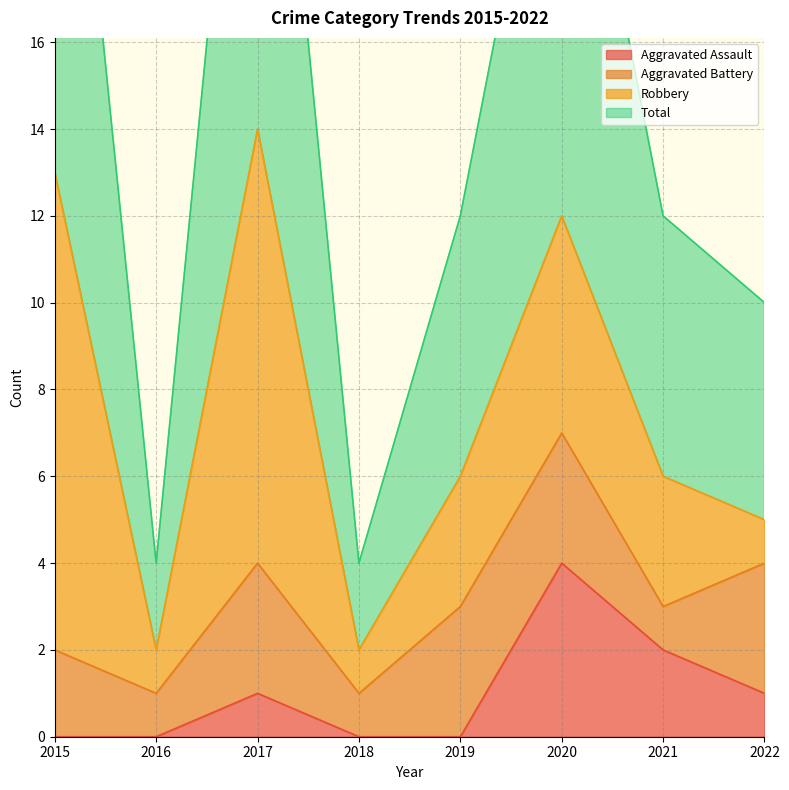

What is the value of the Total point at the 6th from the left?

24